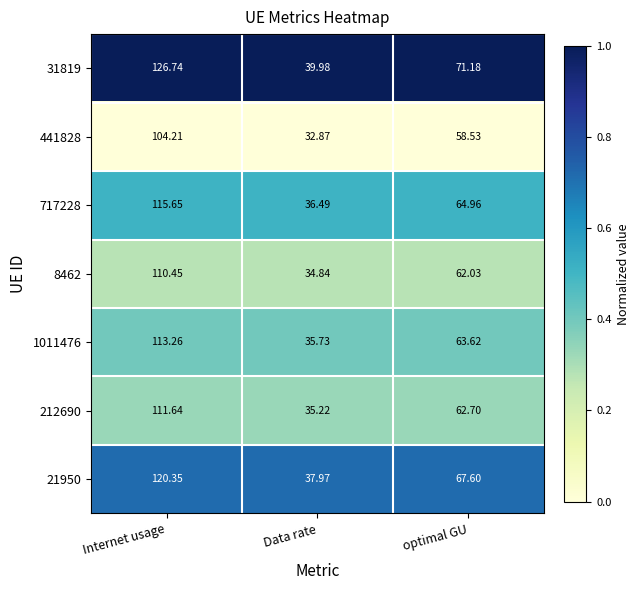

At which label does 21950 first exceed 67?

Internet usage